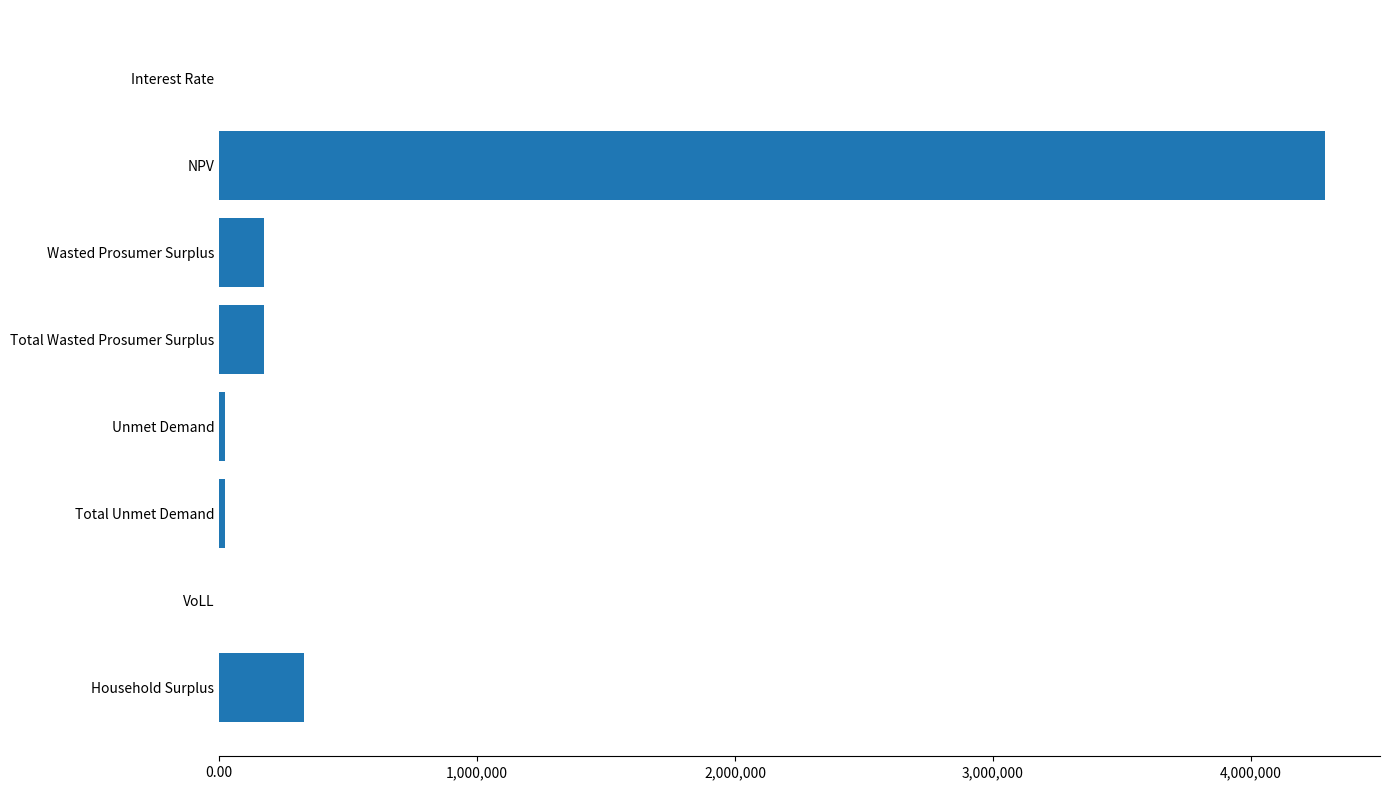

What is the greatest value displayed?

4286044.3